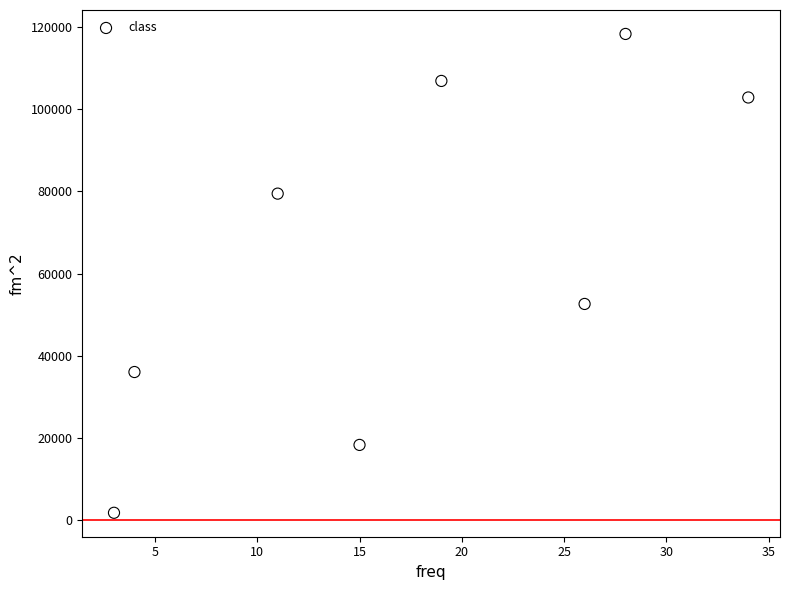

What is the range of X values (max minus min)?

31